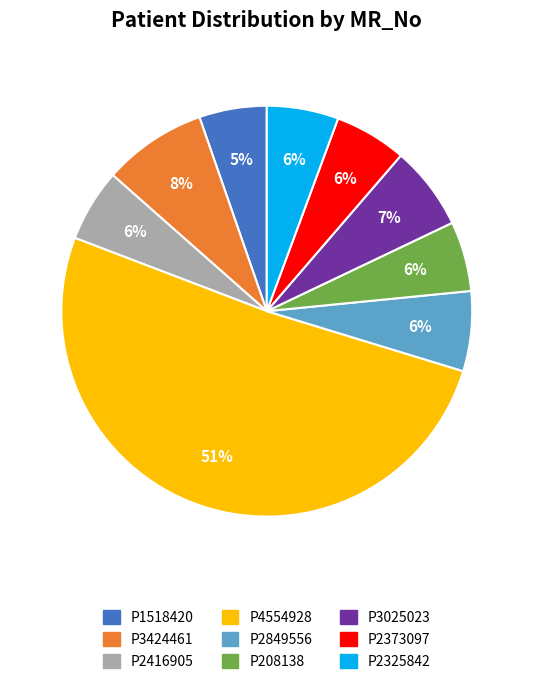

Between P2325842 and P4554928, which is larger?

P4554928